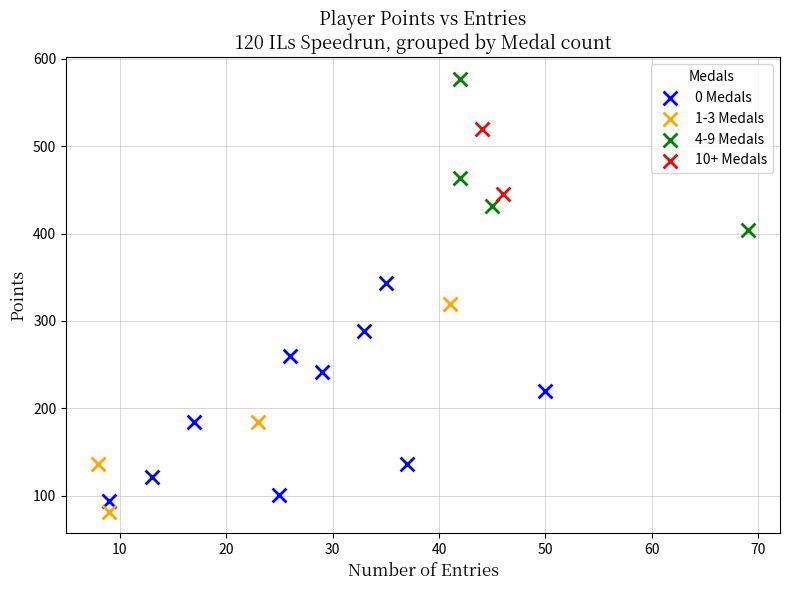

Which series has the widest spread of Y values?

0 Medals